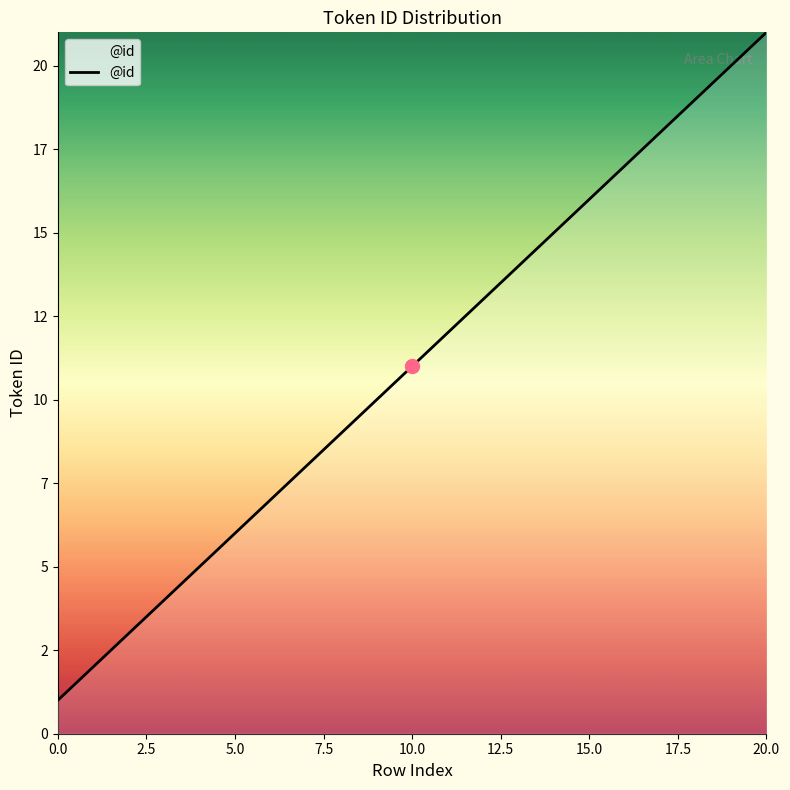

What is the label of the 5th point from the left?

10.0